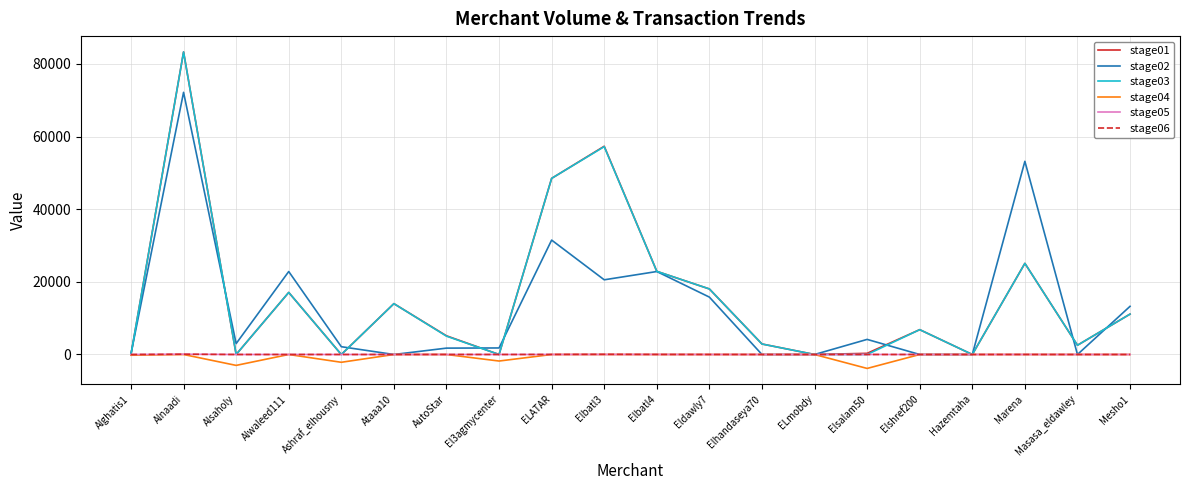

The stage04 series shows 0.0 at AutoStar. True or false?

True